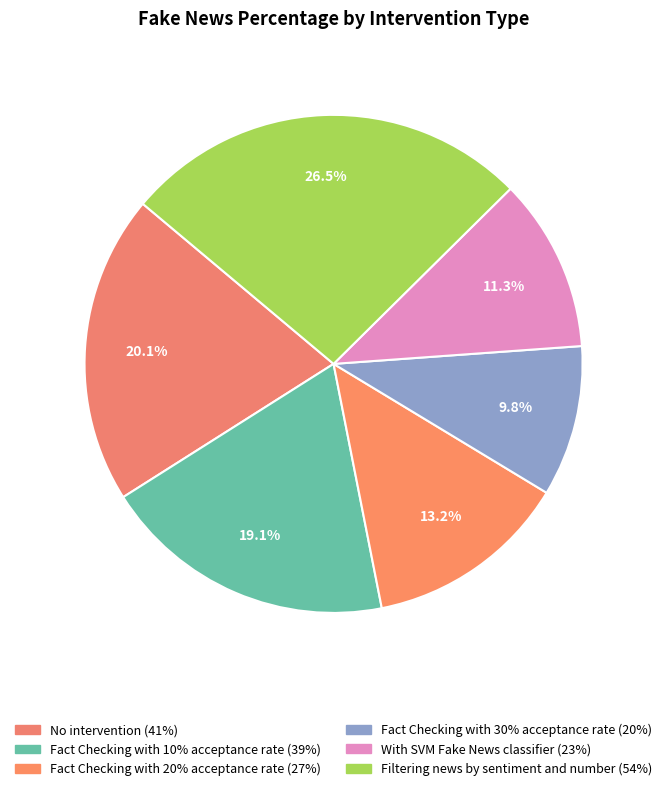

To the nearest percent, what is the difference between the Filtering news by sentiment and number and Fact Checking with 30% acceptance rate slice percentages?

17%